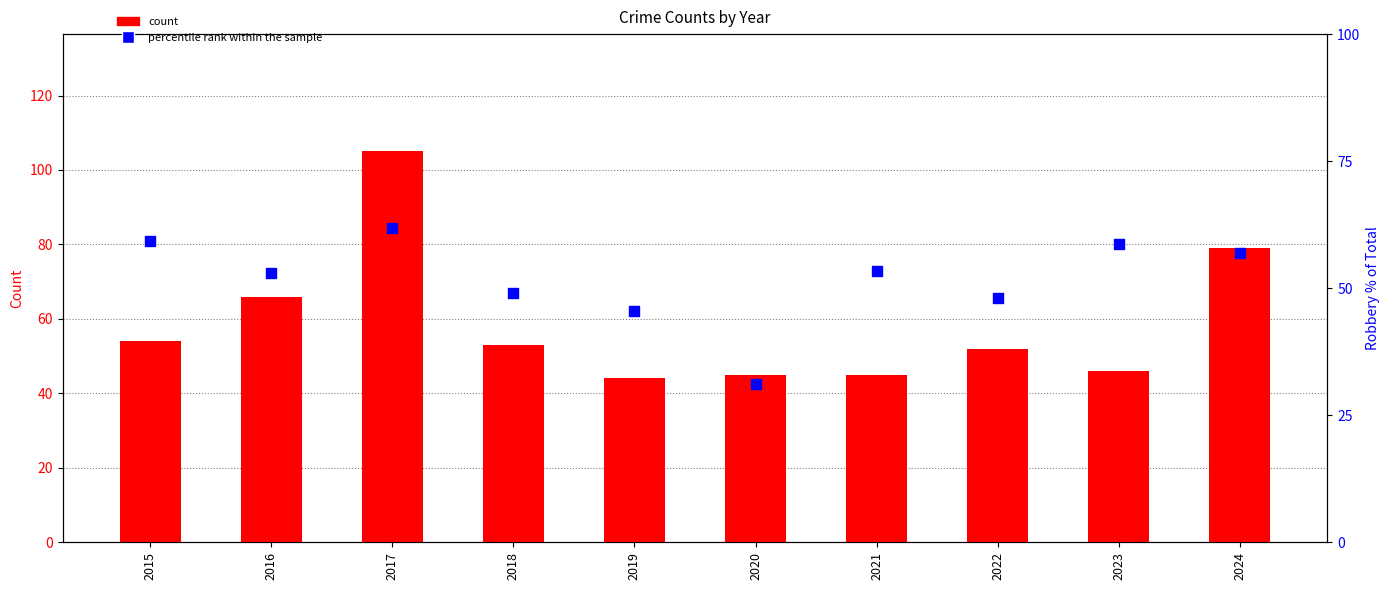

Which series has the widest spread of Y values?

Total